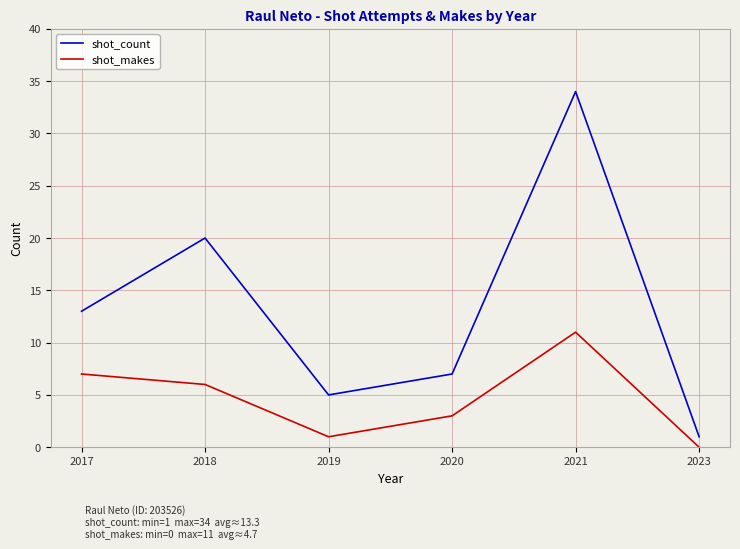

Reading left to right, list all the values displayed in this chart.

shot_count: 13	20	5	7	34	1
shot_makes: 7	6	1	3	11	0